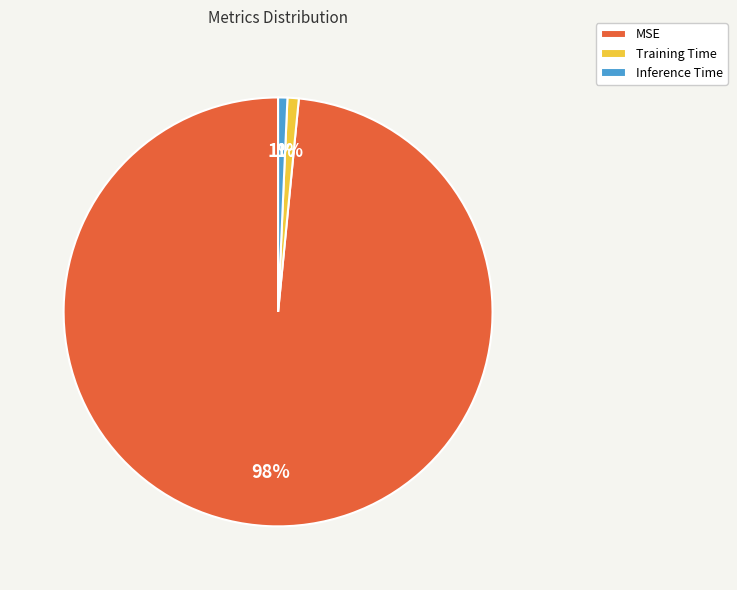

To the nearest percent, what is the combined percentage of MSE and Inference Time?

99%